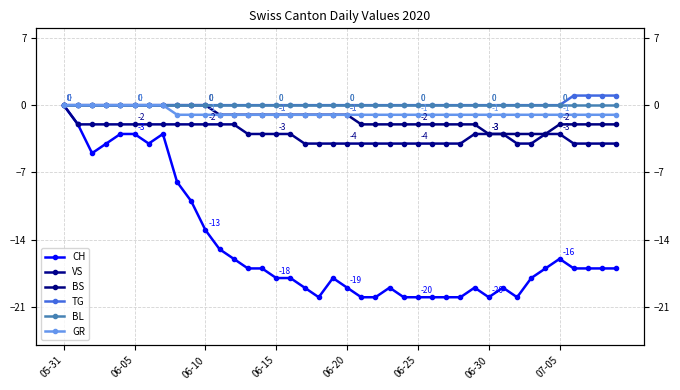

What is the difference between the highest and lowest values at 33?

18